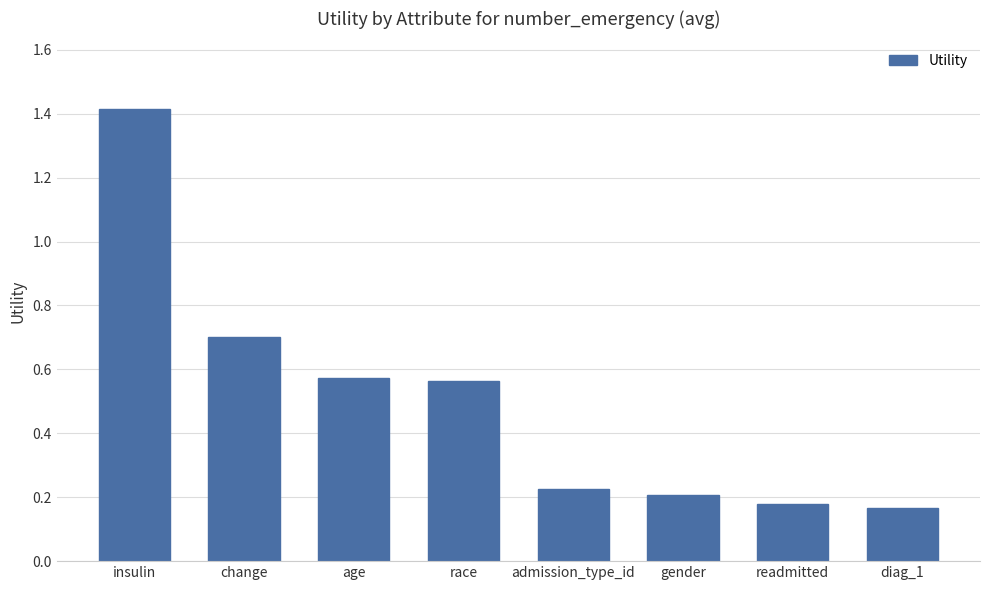

At which category does the chart reach its minimum across all series?

diag_1